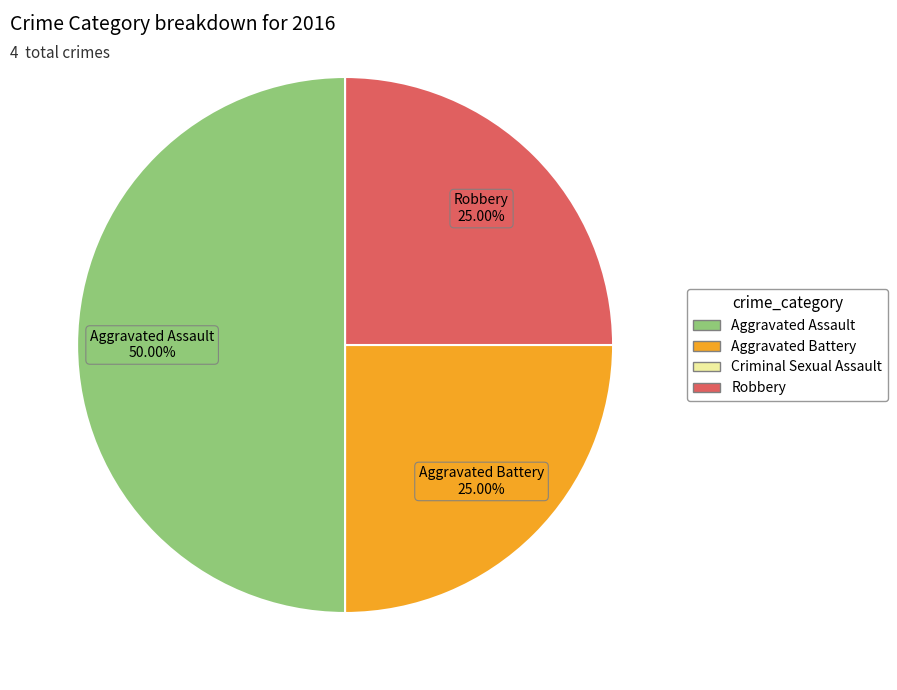

How many segments does this pie chart have?

3